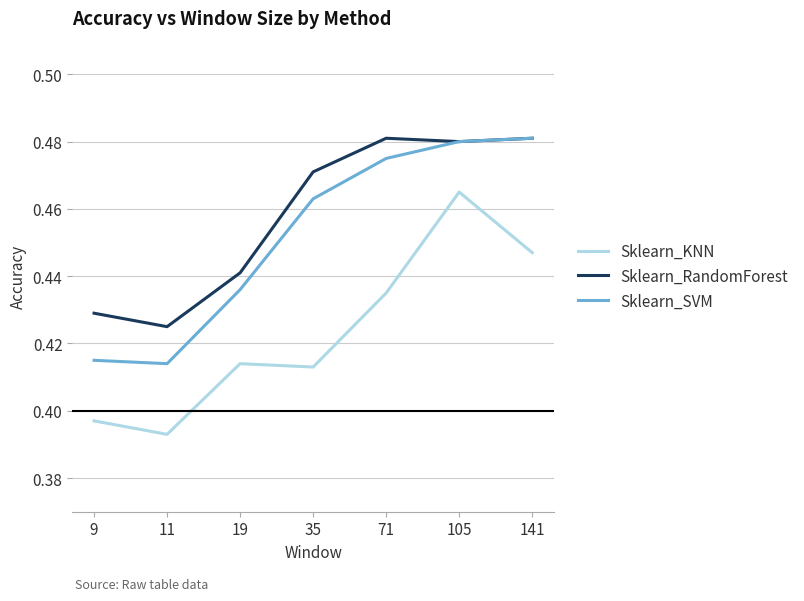

True or false: Sklearn_SVM and Sklearn_KNN cross at least once.

False